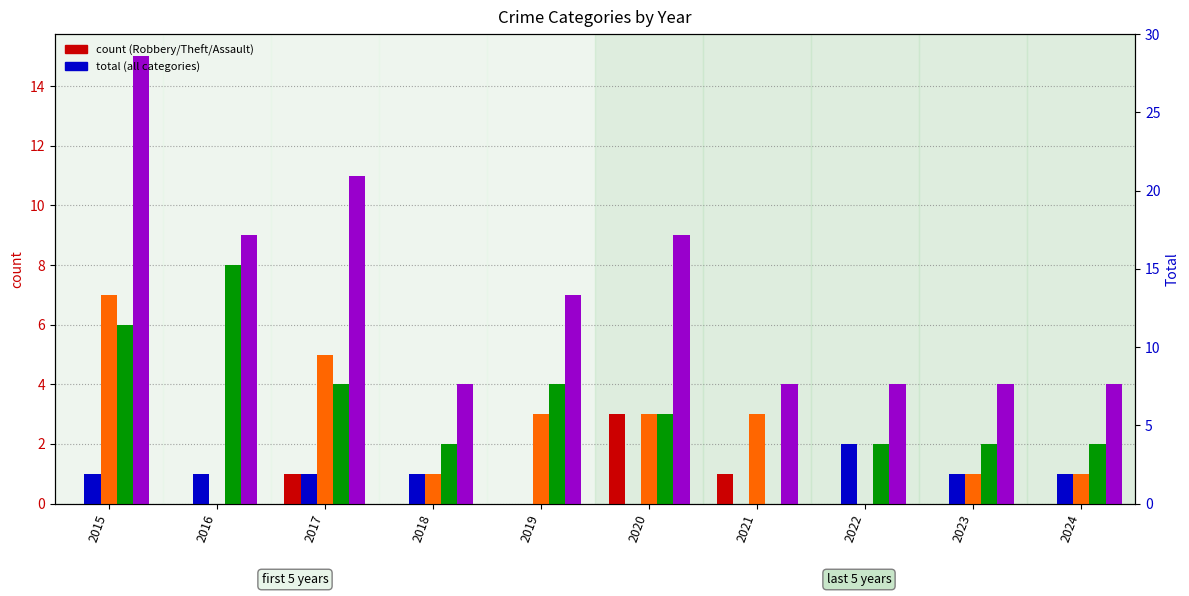

What is the spread (max minus min) of values at 2016?

9